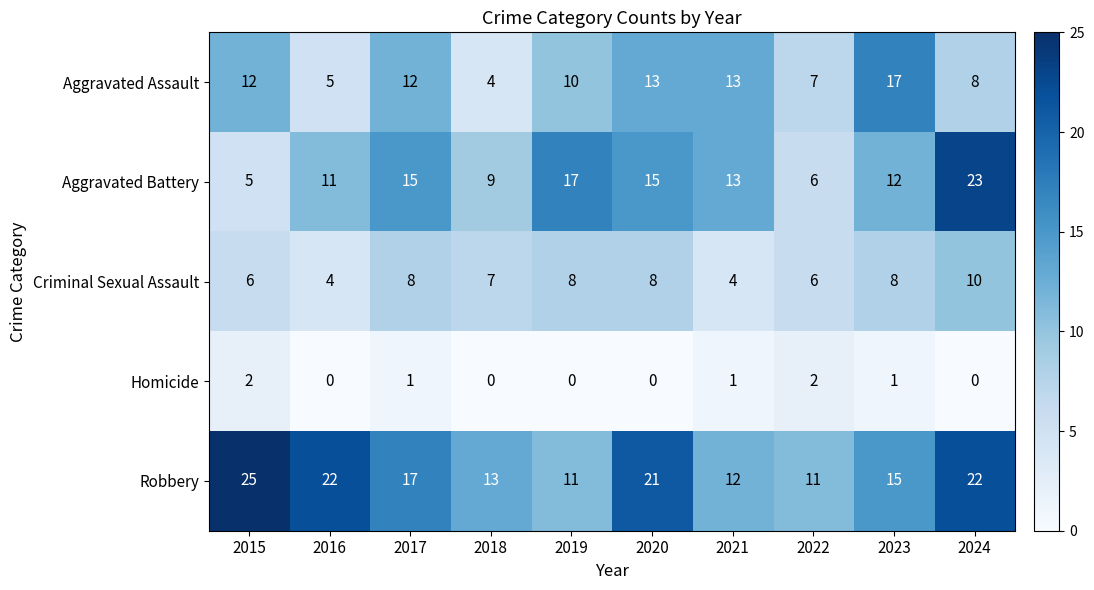

How many distinct data groups are displayed?

5